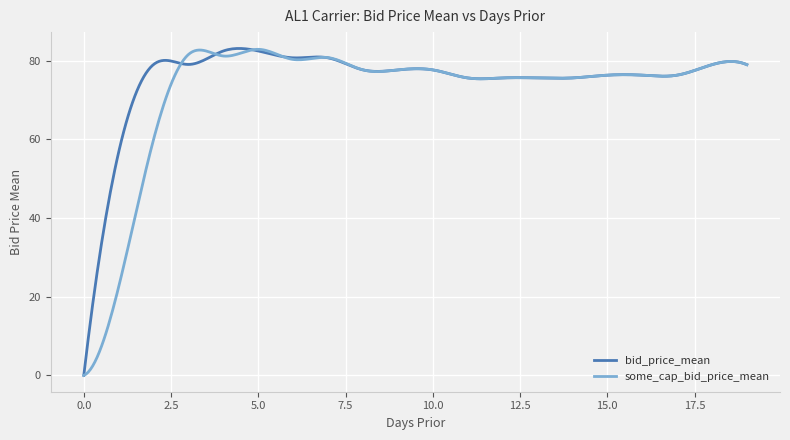

Count the number of categories in the chart.

300